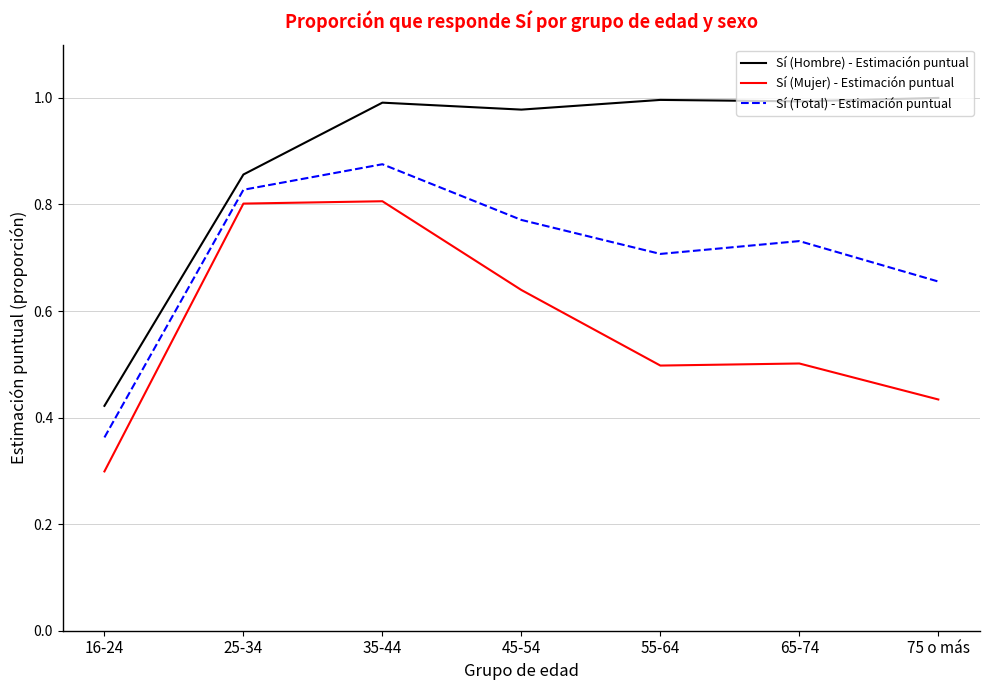

At which label is Sí (Mujer) - Estimación puntual closest to 0?

16-24